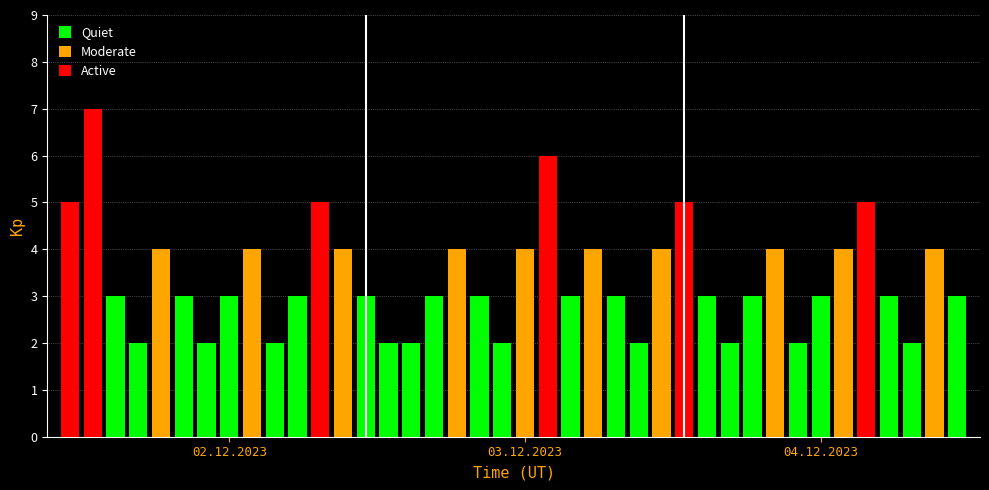

What is the maximum value for Combined?

7